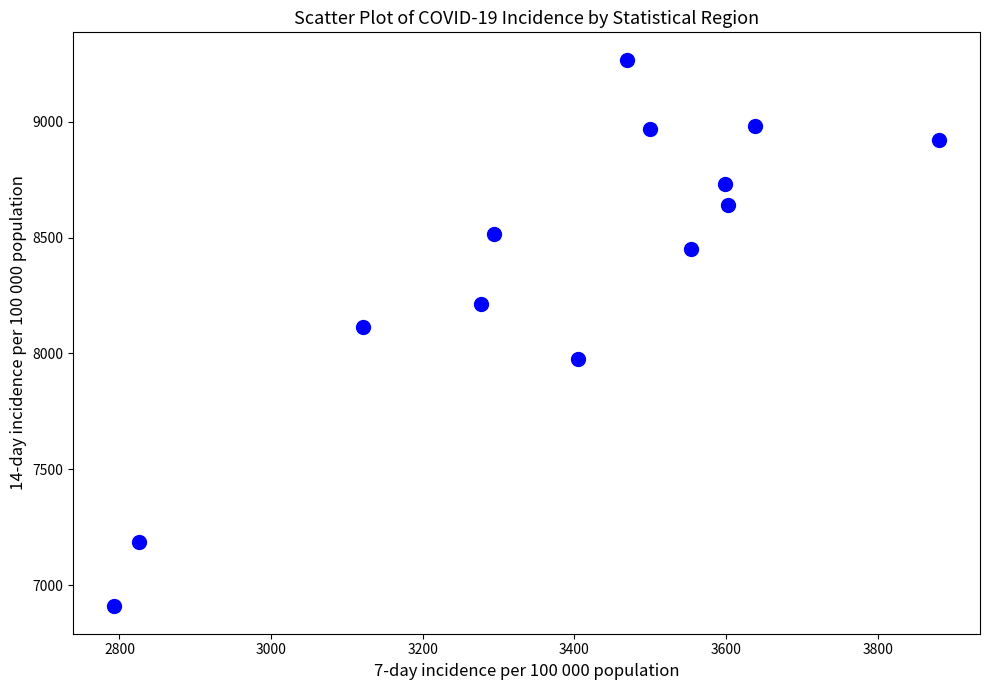

What is the range of X values (max minus min)?

1087.1